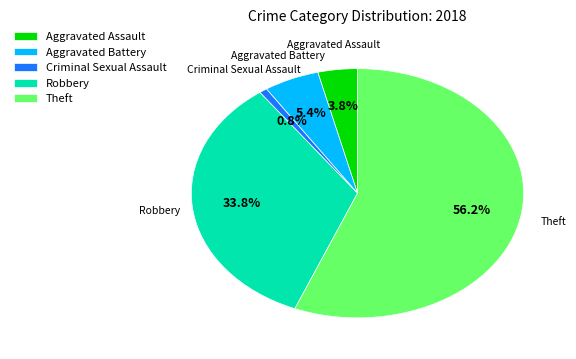

What is the ratio of the value at Robbery to the value at Criminal Sexual Assault?

44.0